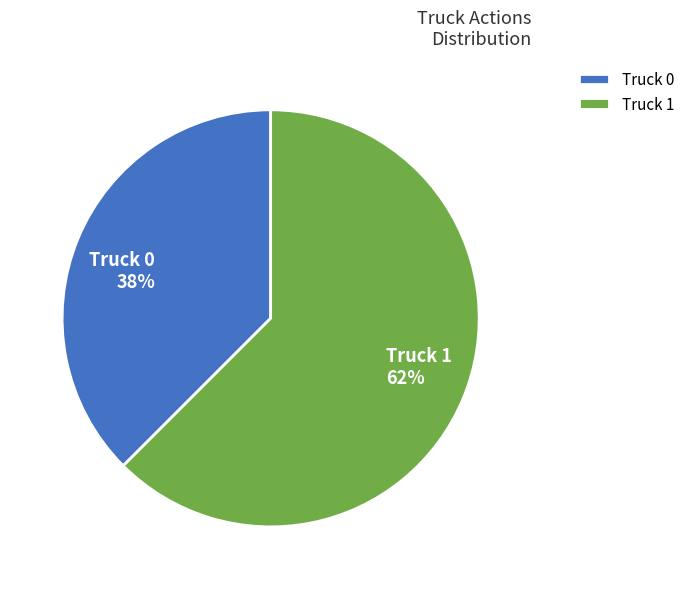

Do Truck 0 and Truck 1 together represent more than half of the pie?

Yes